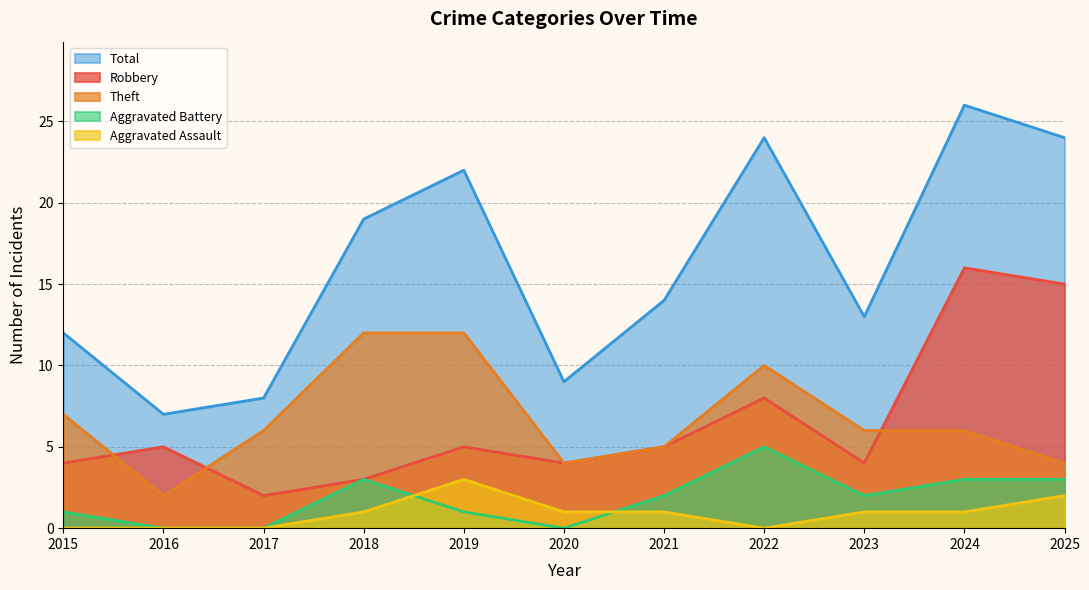

What is the difference between the maximum and minimum values in the Theft series?

10